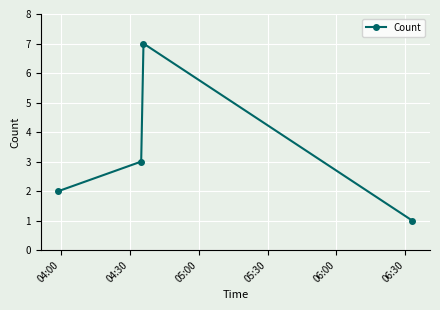

What is the greatest value displayed?

7